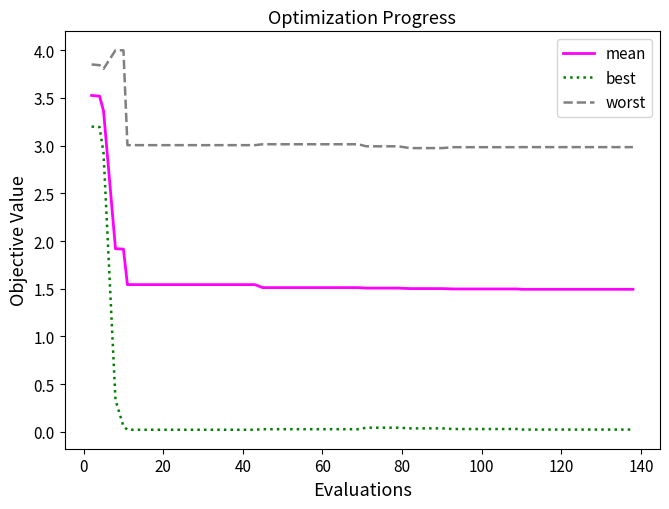

What is the greatest value displayed?

4.0